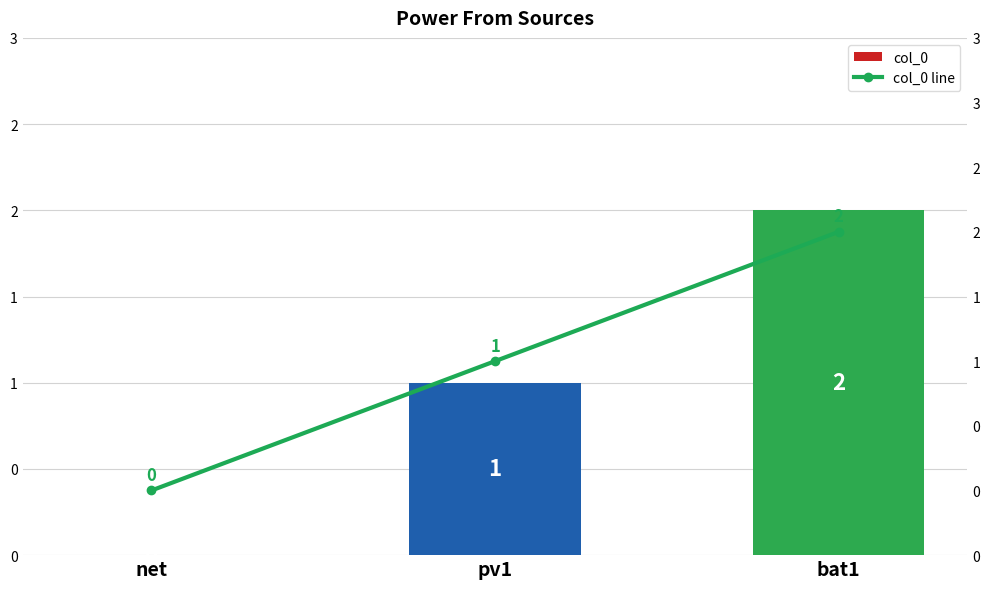

What is the difference between the col_0 values at net and pv1?

1